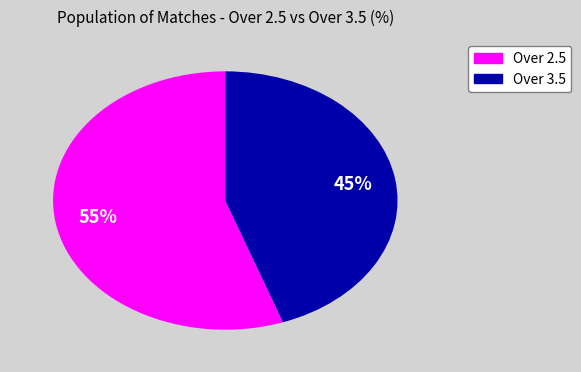

Does any single category account for the majority?

Yes